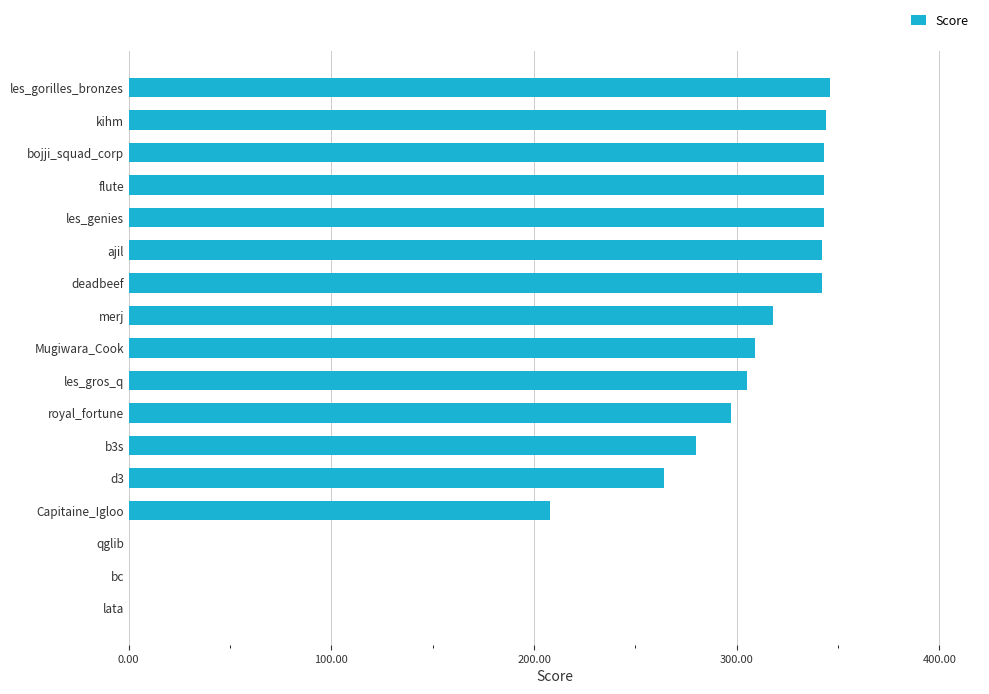

What is the greatest value displayed?

346